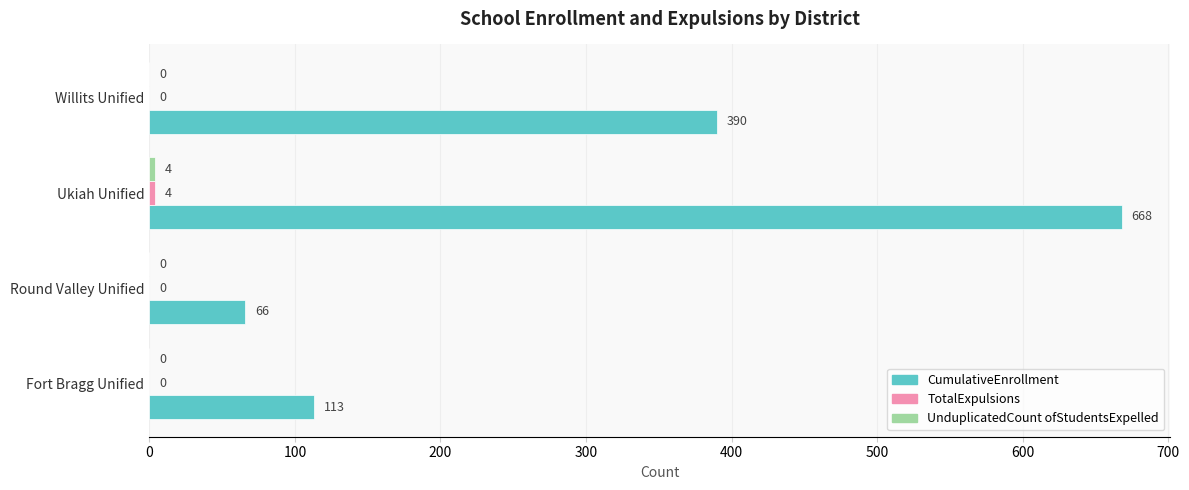

Which series has the largest total across all categories?

CumulativeEnrollment